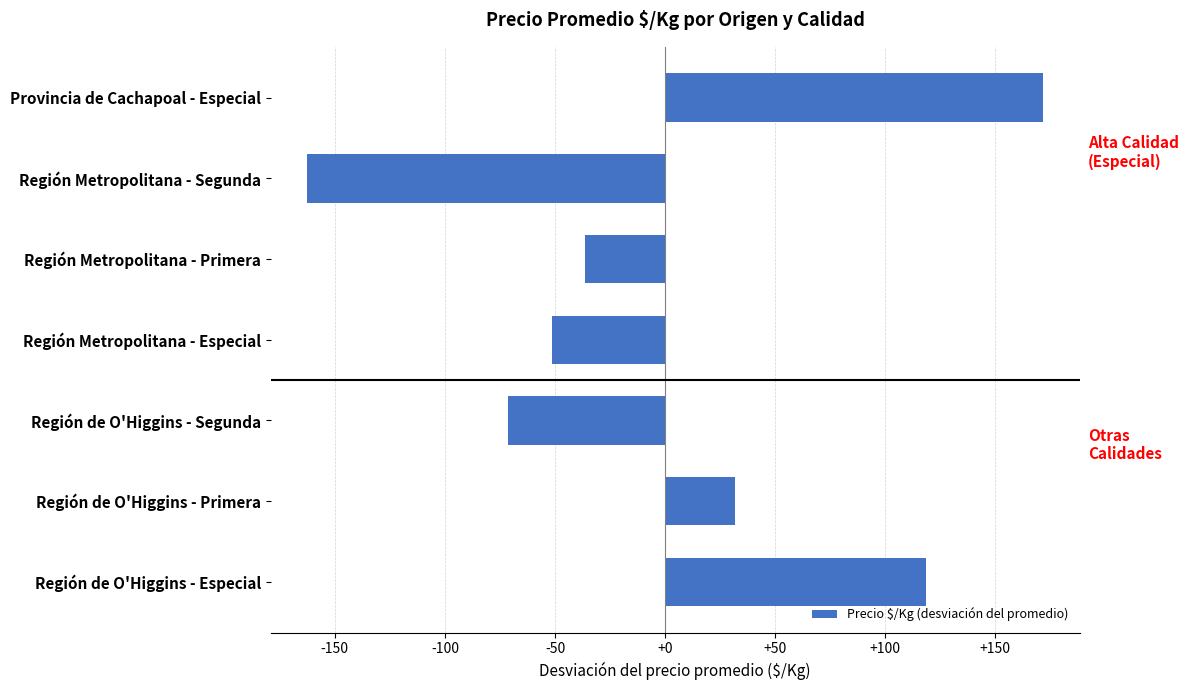

Read the value at Región Metropolitana - Segunda.

-162.4